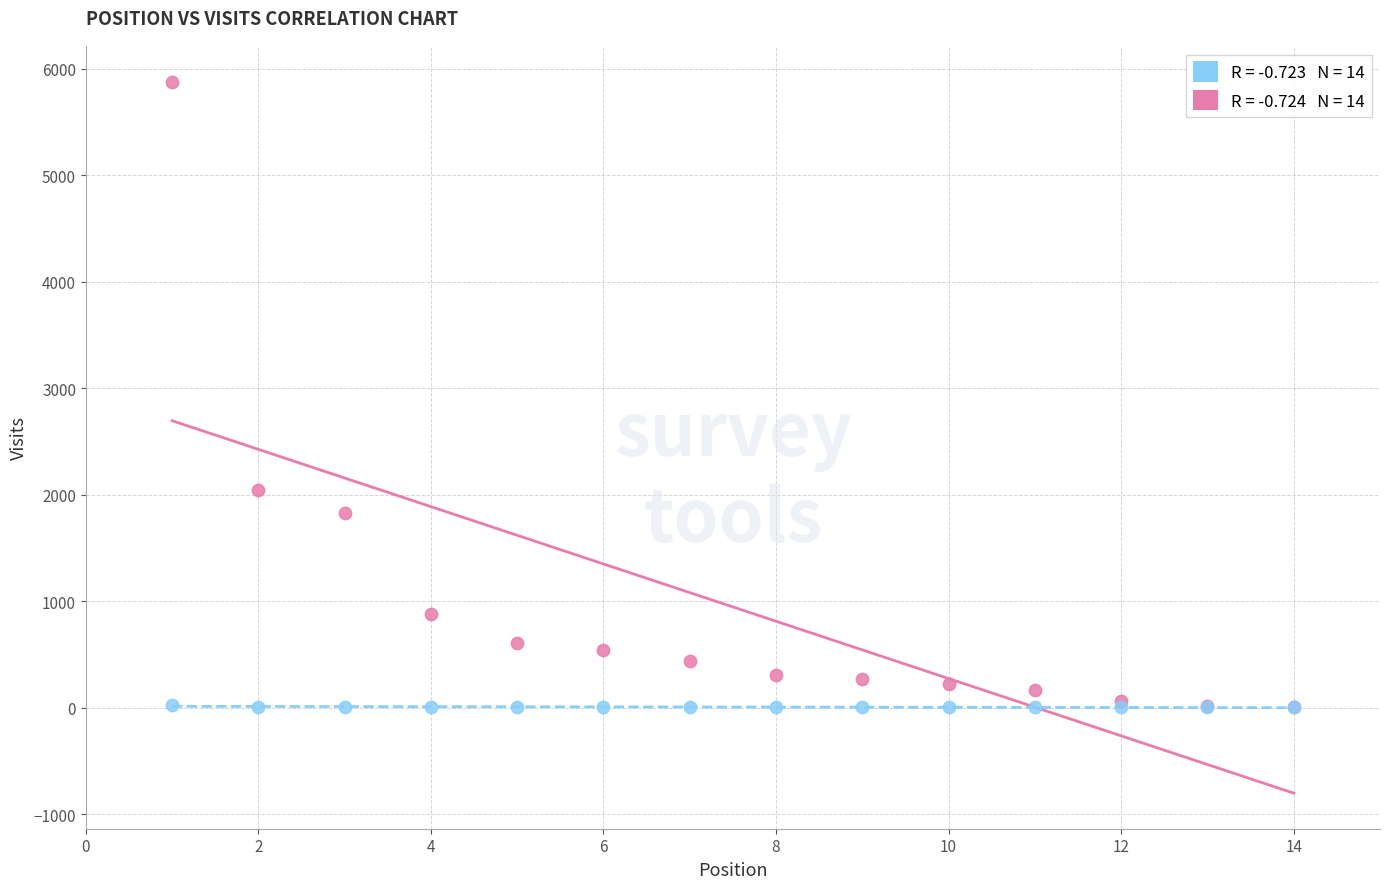

Across all series, what Y value is closest to 2938?

2044.0